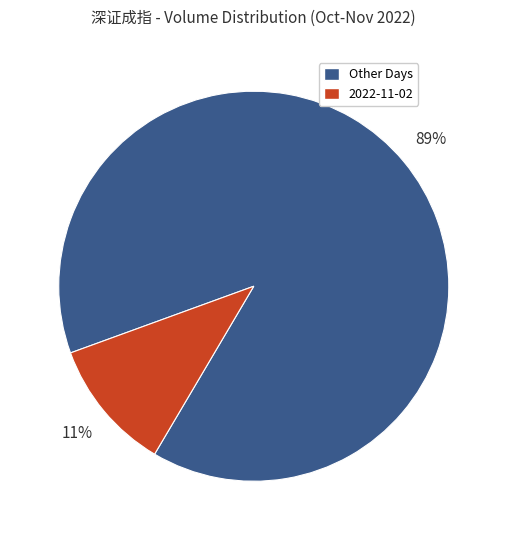

Rank the categories by value from lowest to highest.

2022-11-02, Other Days